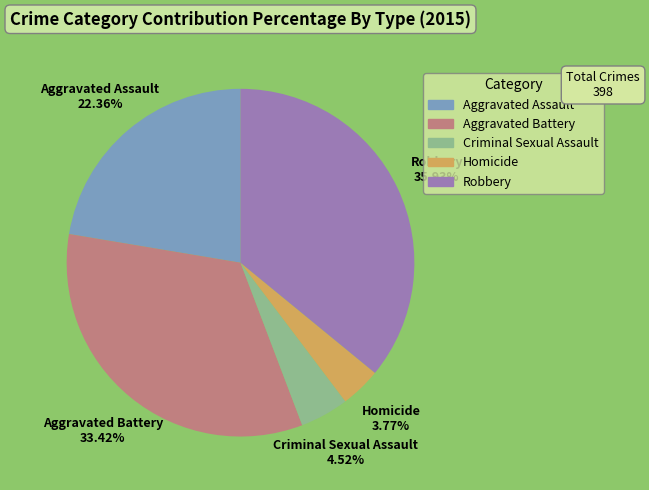

How many segments does this pie chart have?

5